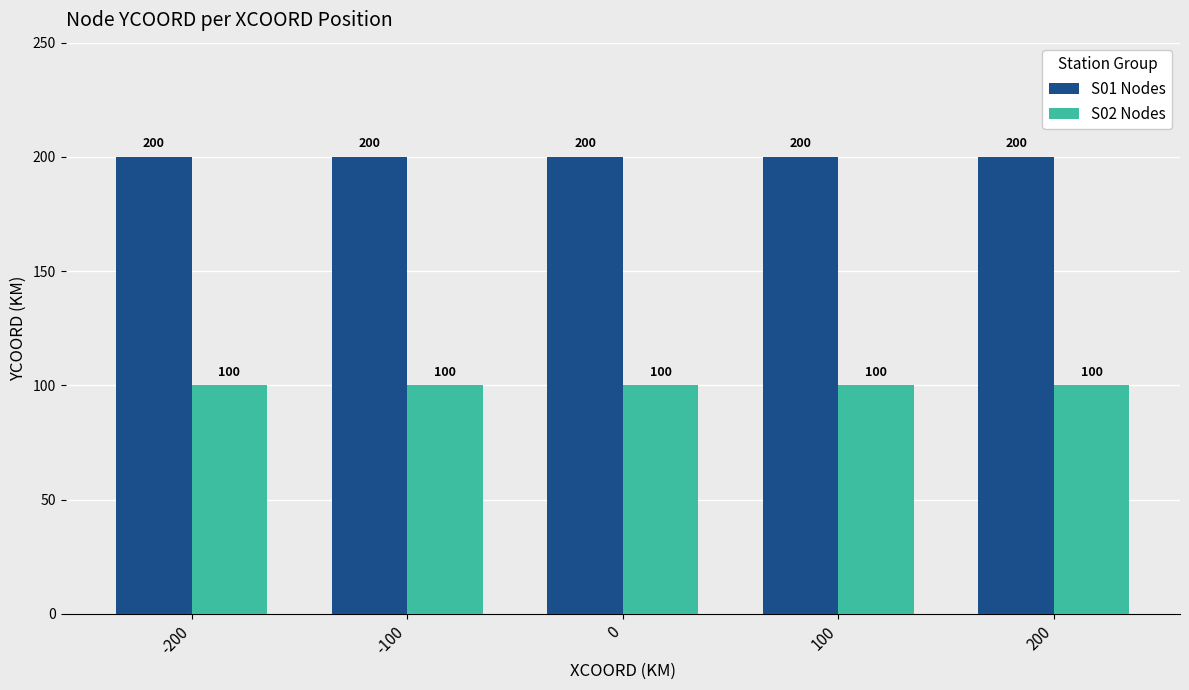

What is the difference between the highest and lowest values at 0?

100